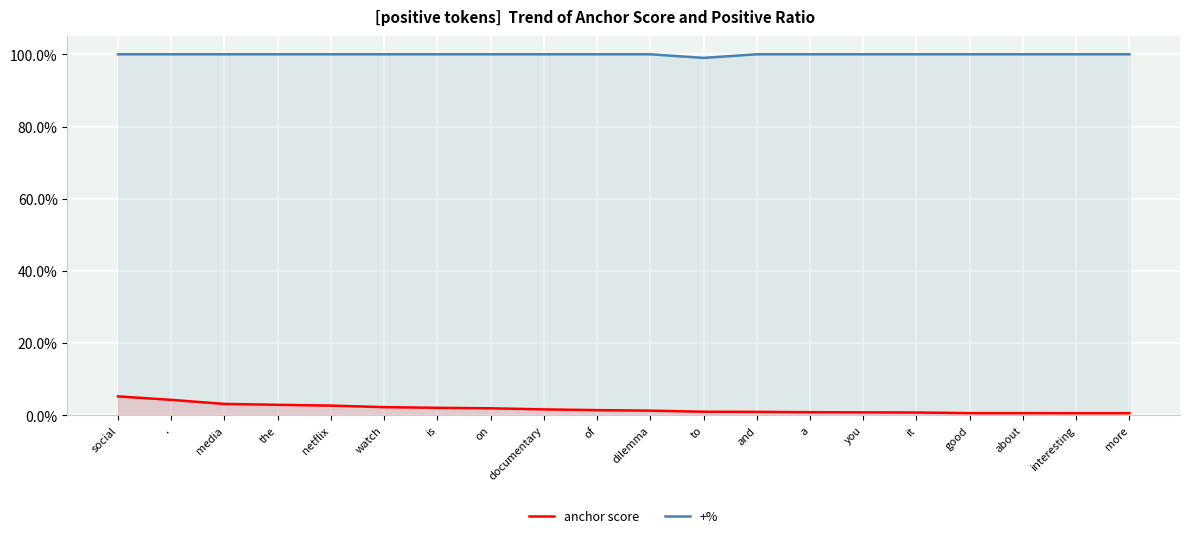

Reading left to right, extract all data points from this chart.

anchor score: social=5.3	.=4.3	media=3.2	the=2.9	netflix=2.7	watch=2.3	is=2.1	on=2.0	documentary=1.6	of=1.4	dilemma=1.3	to=1.0	and=1.0	a=0.9	you=0.8	it=0.8	good=0.6	about=0.6	interesting=0.6	more=0.6
+%: social=100.0	.=100.0	media=100.0	the=100.0	netflix=100.0	watch=100.0	is=100.0	on=100.0	documentary=100.0	of=100.0	dilemma=100.0	to=99.0	and=100.0	a=100.0	you=100.0	it=100.0	good=100.0	about=100.0	interesting=100.0	more=100.0